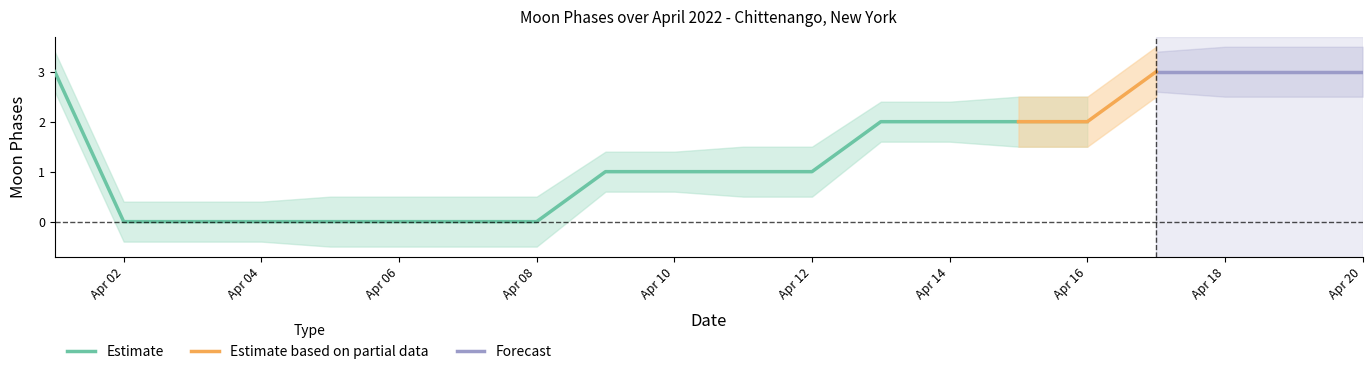

What is the value of the Lower Bound point at the 9th from the left?

0.6